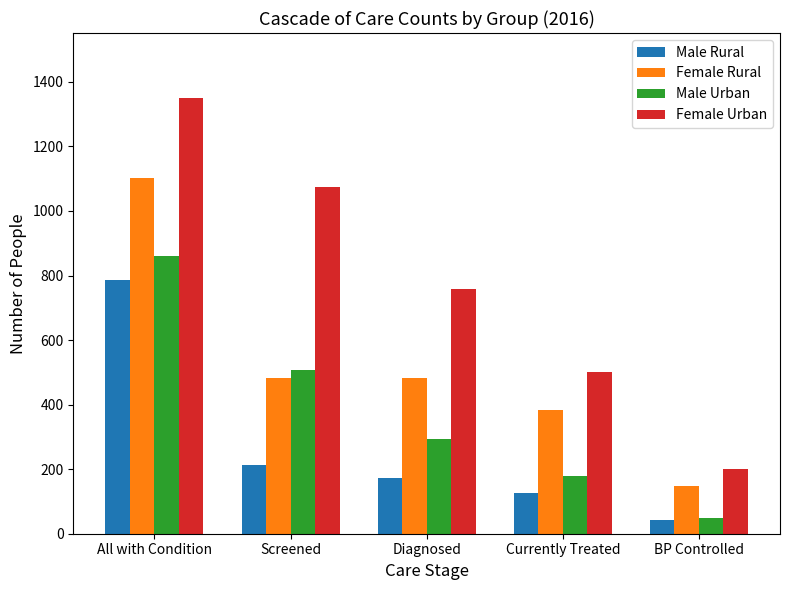

Is the value of Female Urban at Diagnosed greater than the value of Male Rural at Screened?

Yes